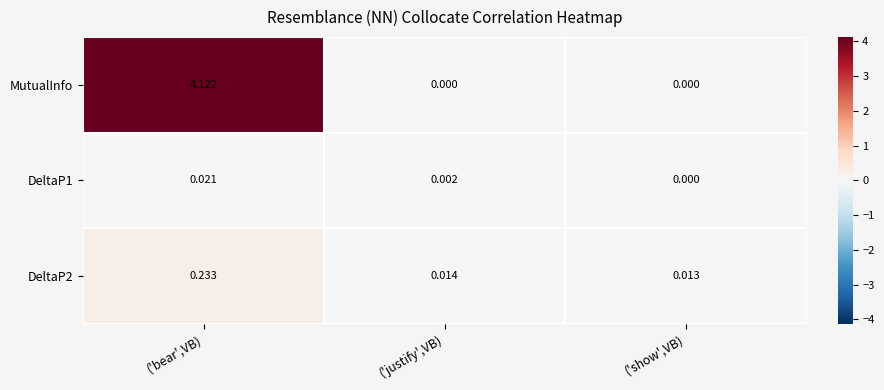

Which label corresponds to the largest value in the chart?

('bear',VB)